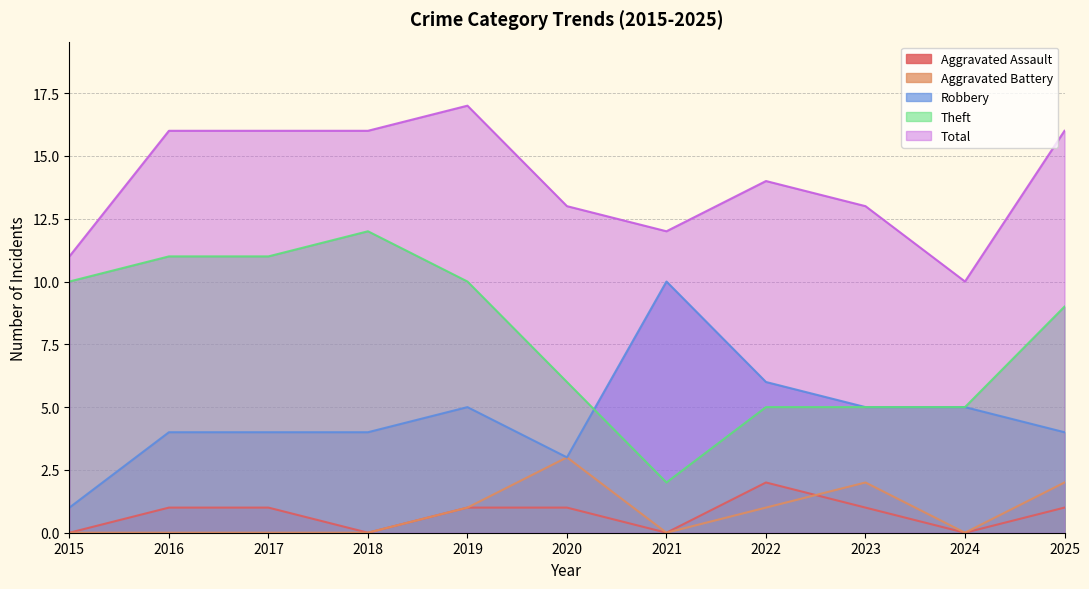

Which series has the largest range (max minus min)?

Theft